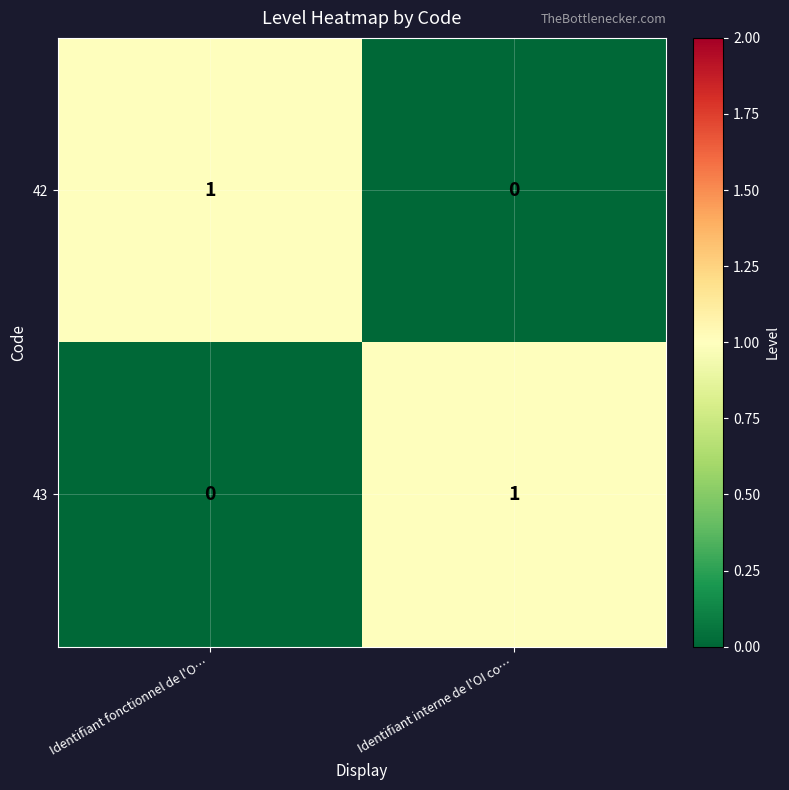

The 43 series shows 1 at Identifiant interne de l'OI co…. True or false?

True